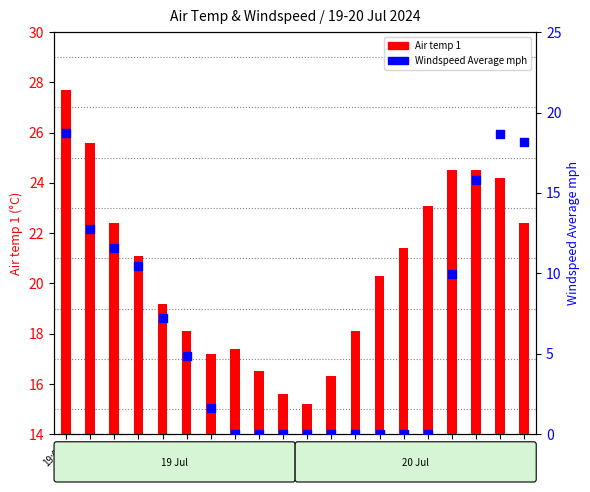

Which series contains the lowest Y value?

Windspeed Average mph